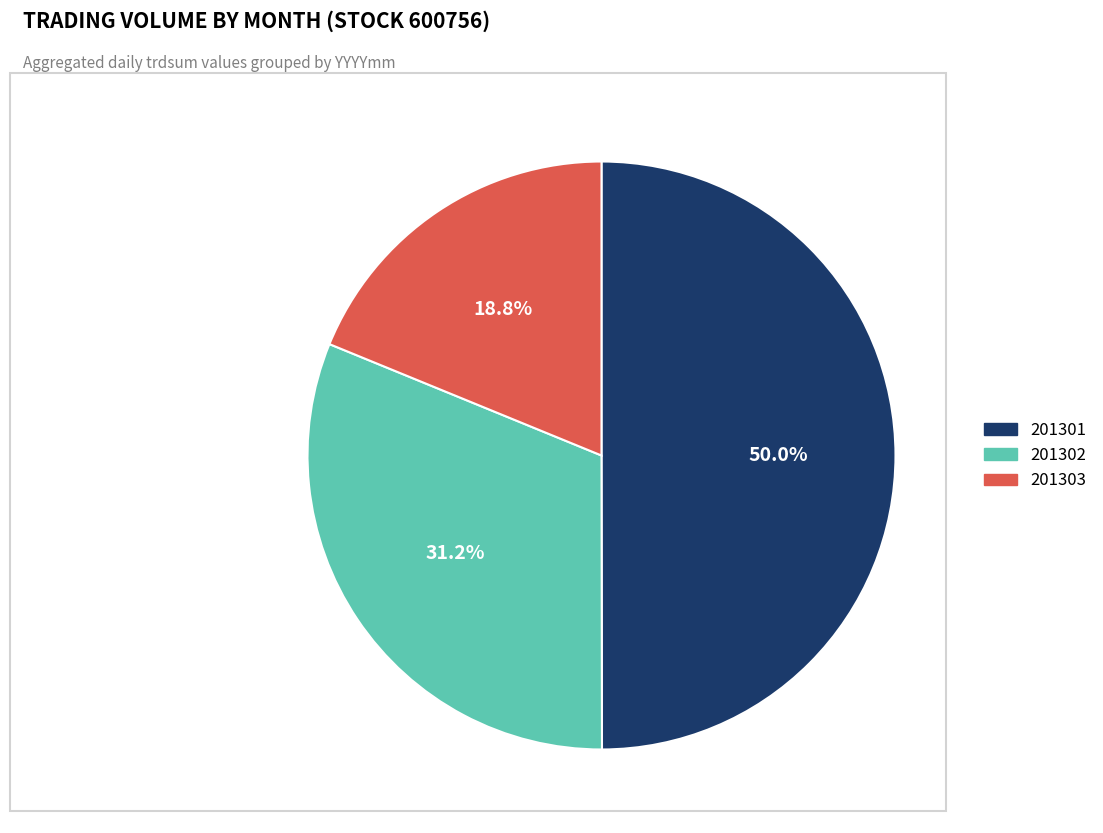

What is the largest slice in the pie chart?

201301